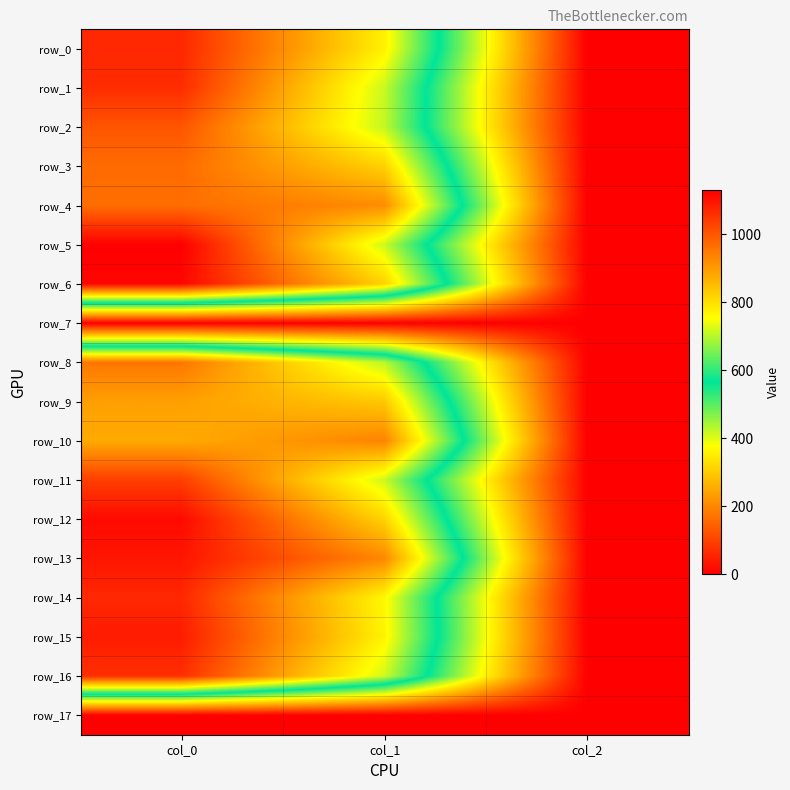

What is the total value across all series at col_1?

12652.9